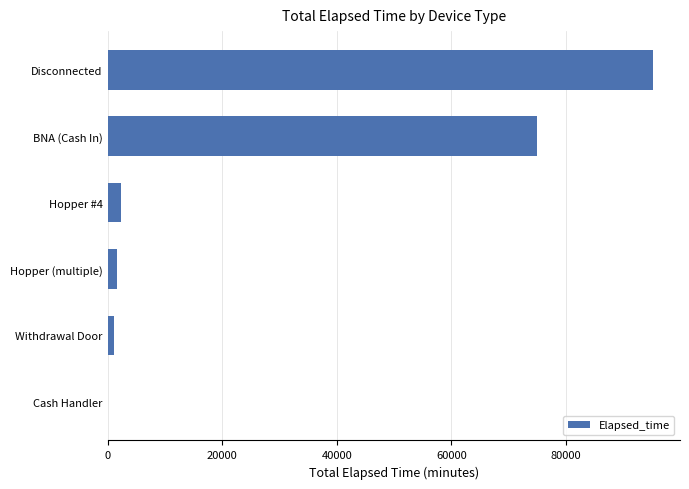

What is the sum of all values?

175228